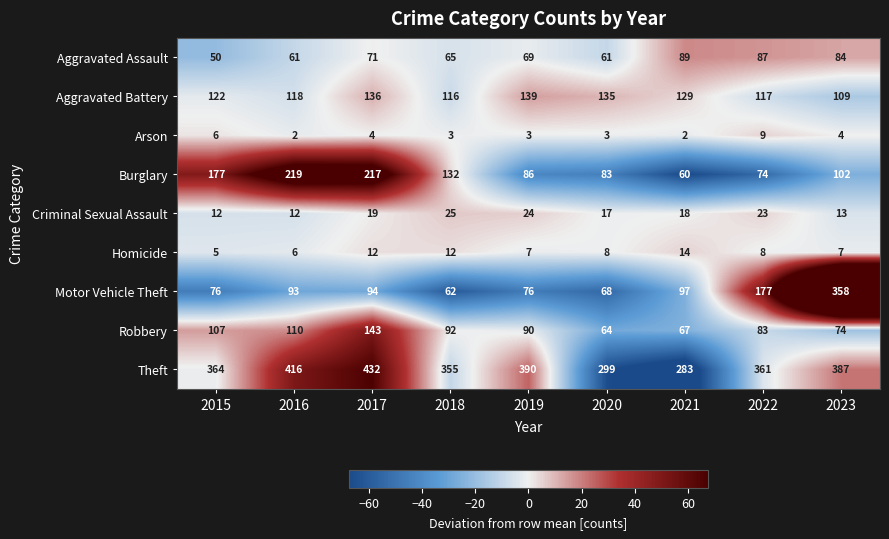

The value of Arson at 2018 is 5. True or false?

False